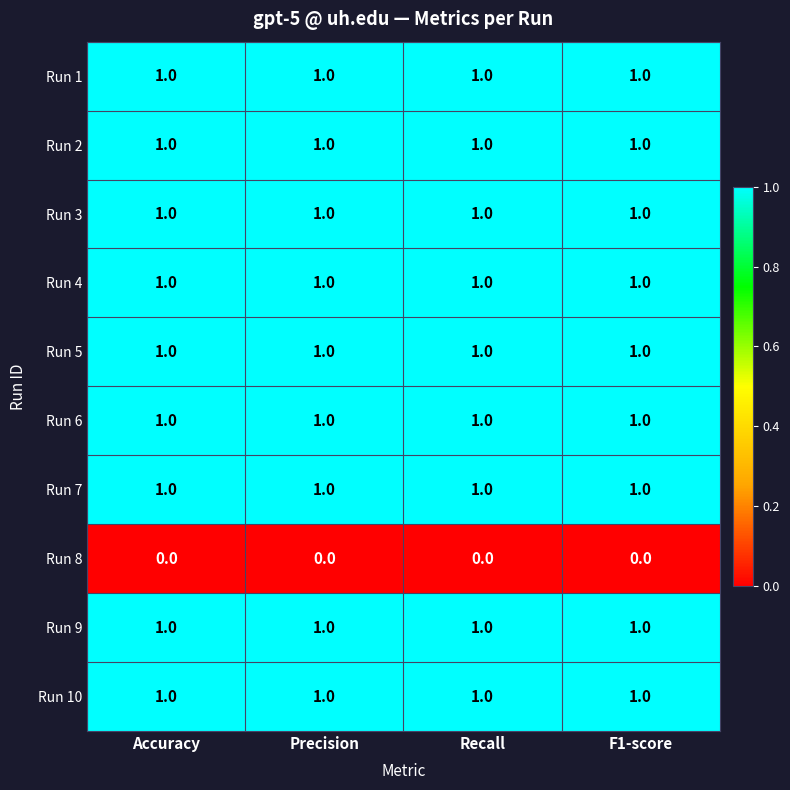

True or false: Run 9 has a value of 1 at F1-score.

True